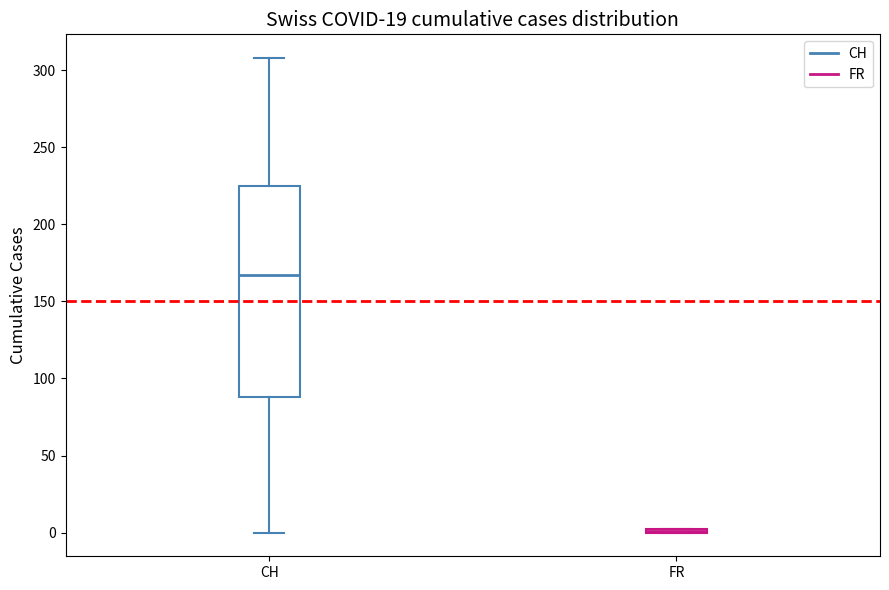

Which box is the tallest, from its lower edge to its upper edge?

CH